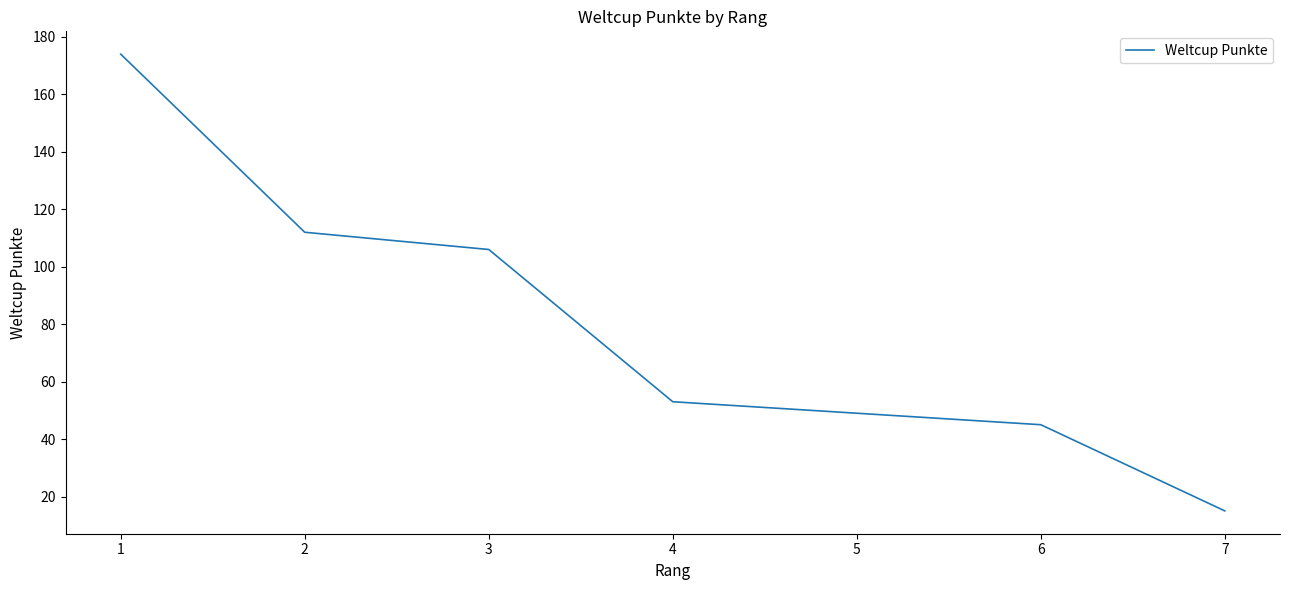

True or false: there are more than 1 points higher than both neighbors.

False